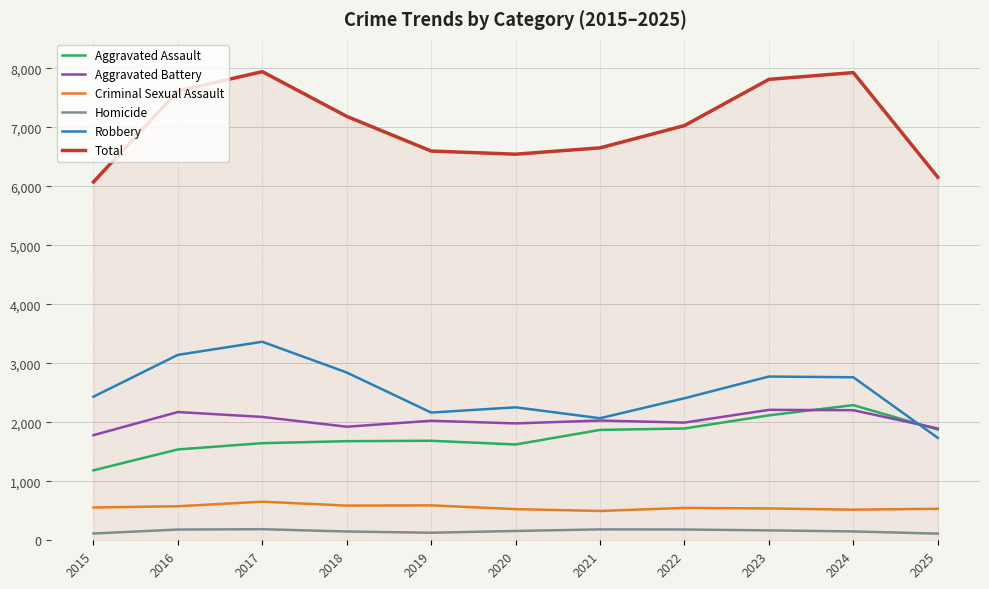

In Aggravated Battery, how many points are higher than both neighbors (excluding endpoints)?

4